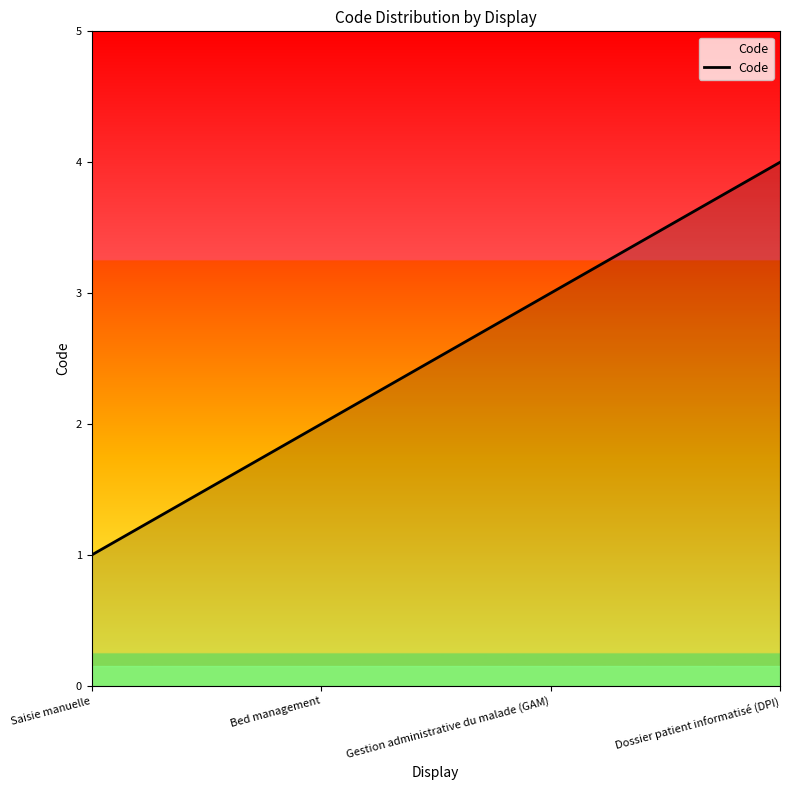

What position from the right is Bed management?

3